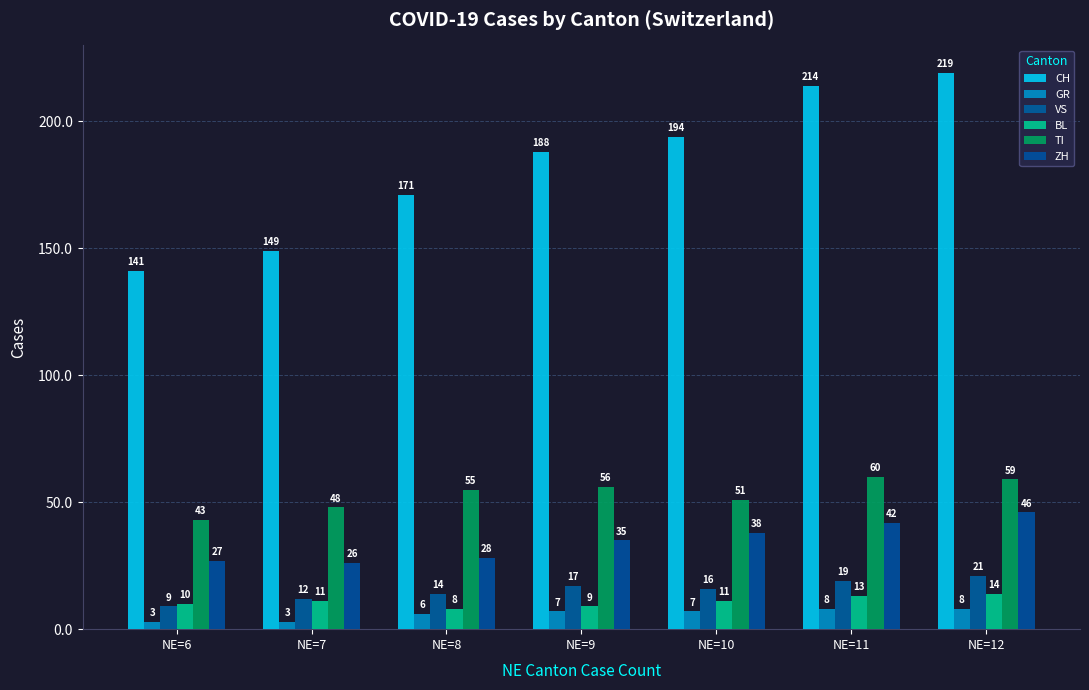

What is the value of the CH bar at the 3rd from the left?

171